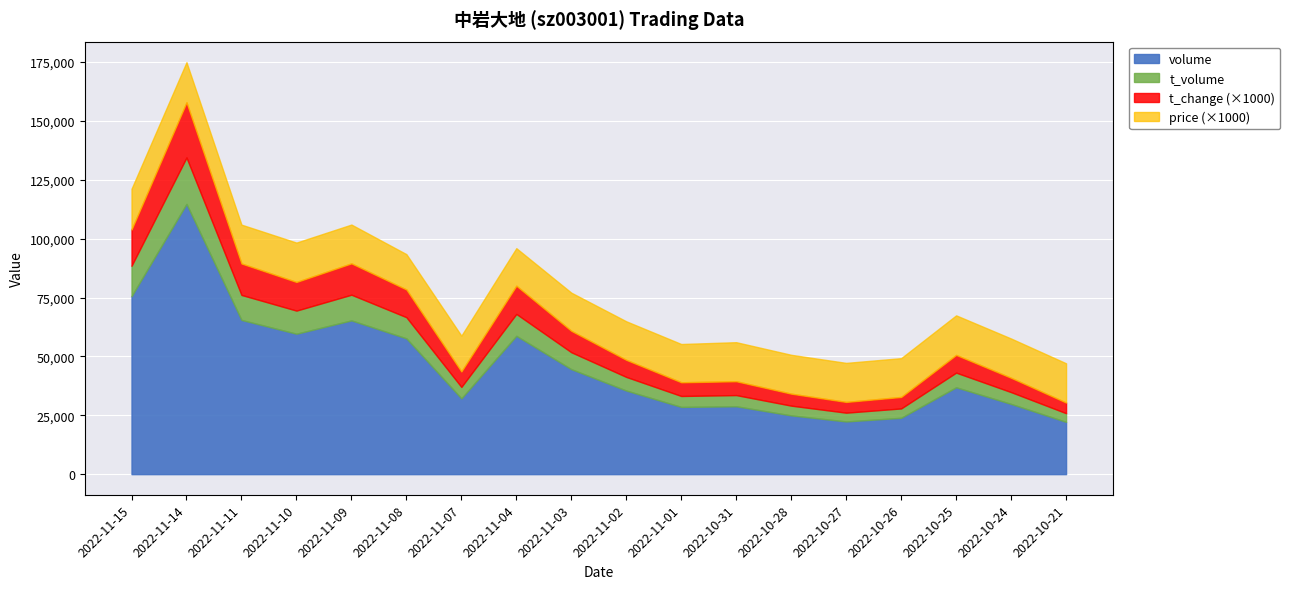

The value of volume at 2022-10-31 is 45291. True or false?

False